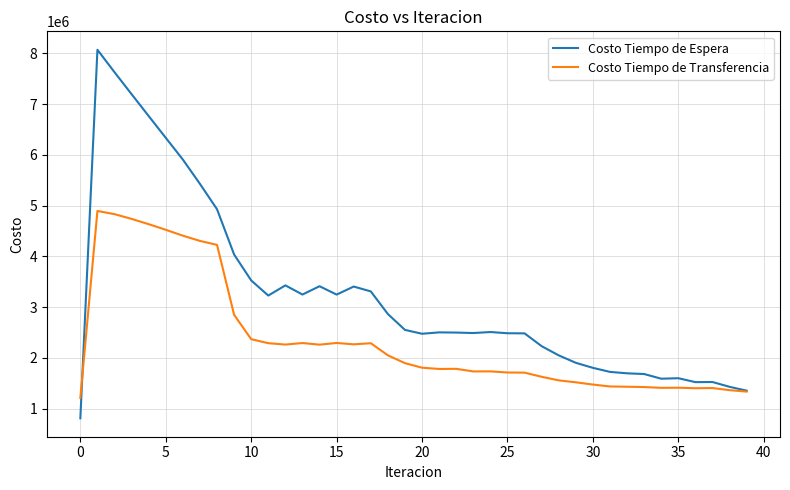

What is the minimum value shown in the chart?

807286.4